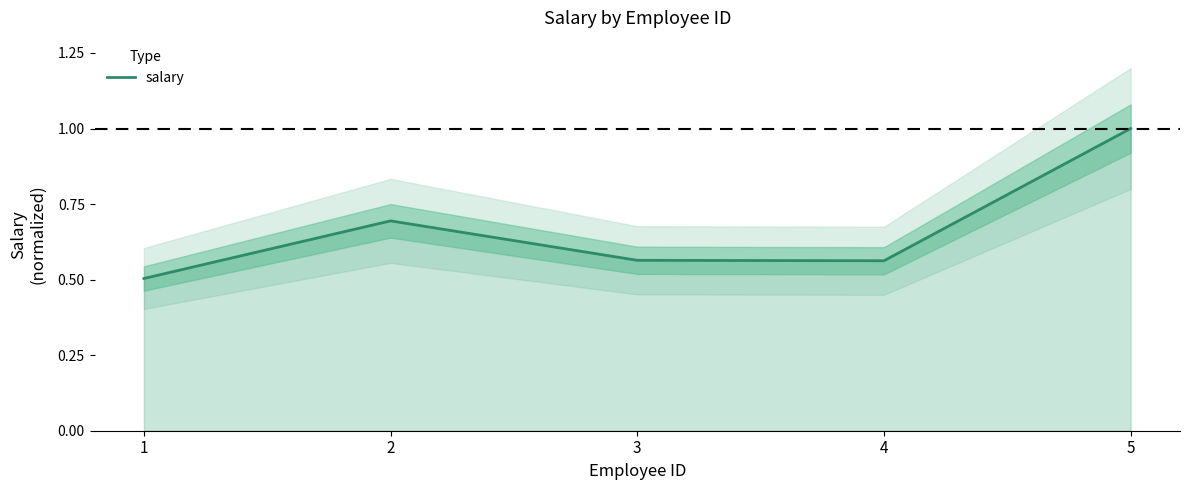

How many interior local peaks (higher than both neighbors) does the data have?

1